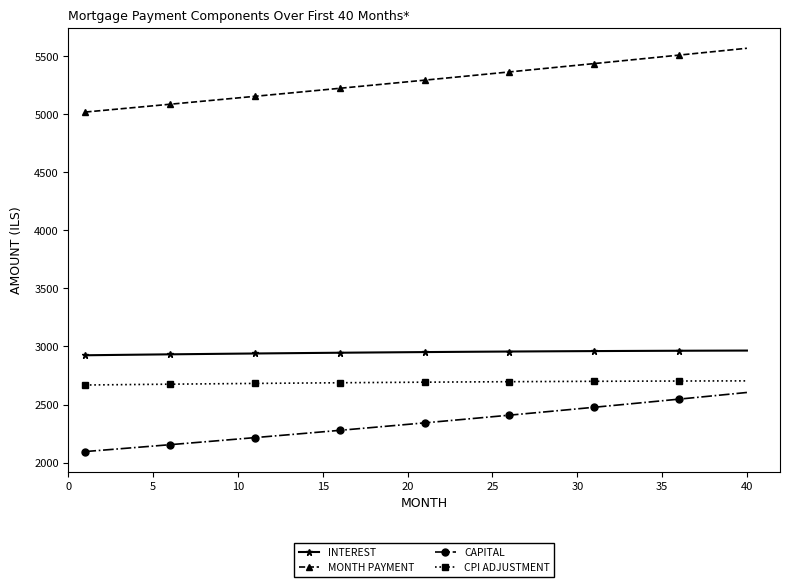

What is the maximum value for CPI ADJUSTMENT?

2703.8